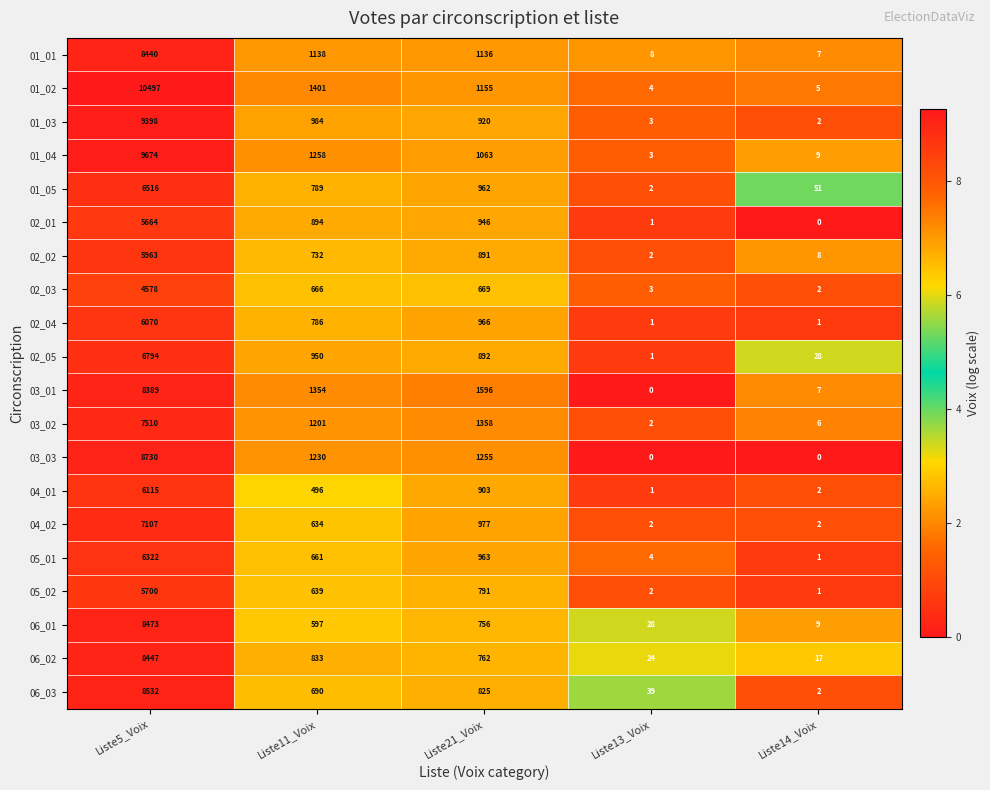

Rank the series by their maximum value, from lowest to highest.

02_03, 02_01, 05_02, 02_02, 02_04, 04_01, 05_01, 01_05, 02_05, 04_02, 03_02, 03_01, 01_01, 06_02, 06_01, 06_03, 03_03, 01_03, 01_04, 01_02